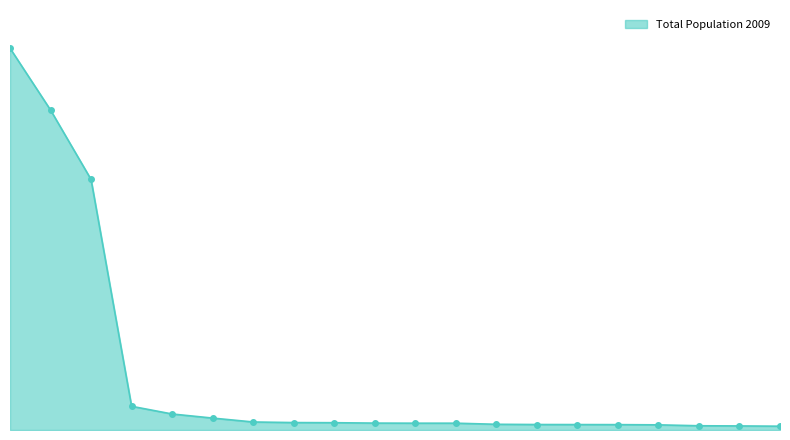

Does the chart have visible grid lines?

No